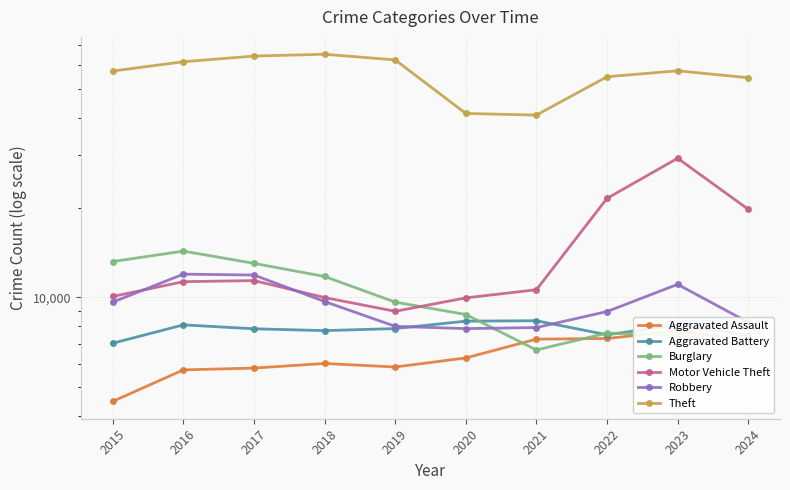

At which category does Aggravated Battery reach its first local valley?

2018